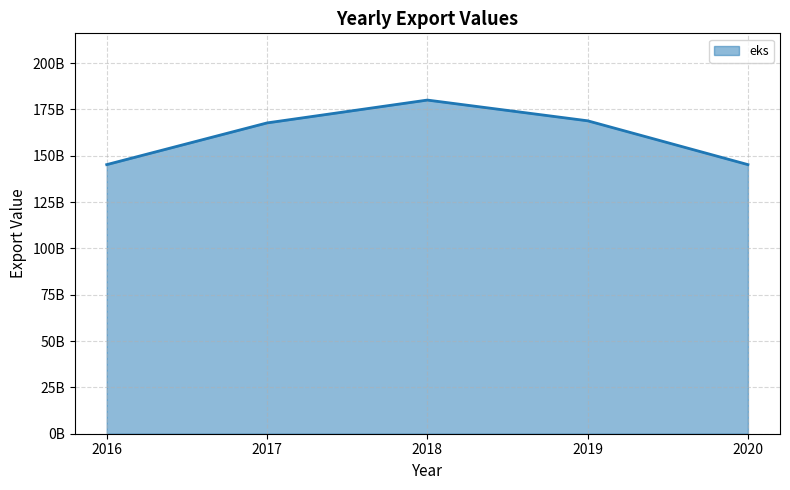

List the labels in order of value, largest first.

2018, 2019, 2017, 2016, 2020